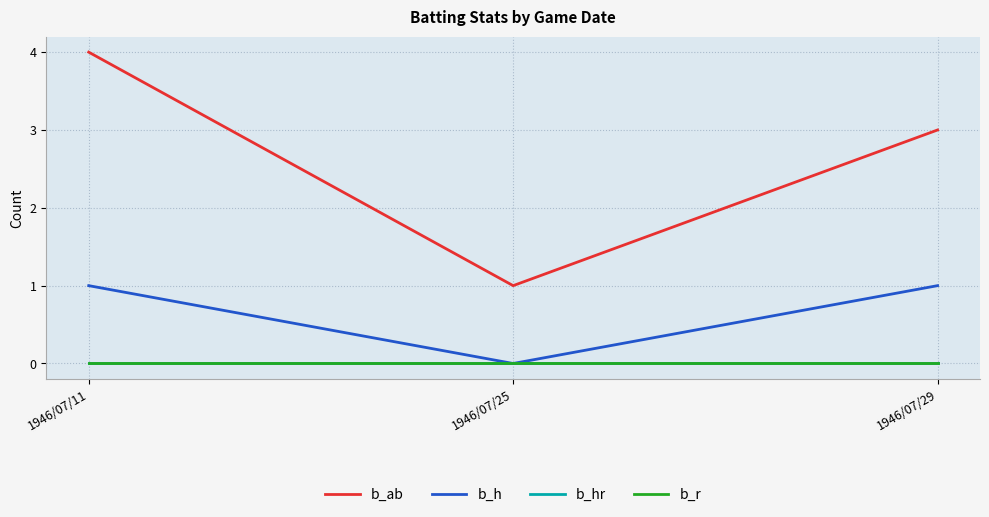

At which category is the sum across all series the highest?

1946/07/11